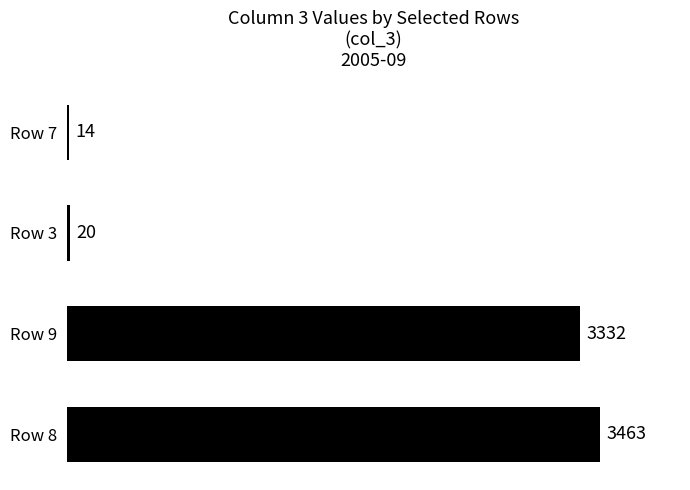

True or false: the data shows 20 at Row 3.

True